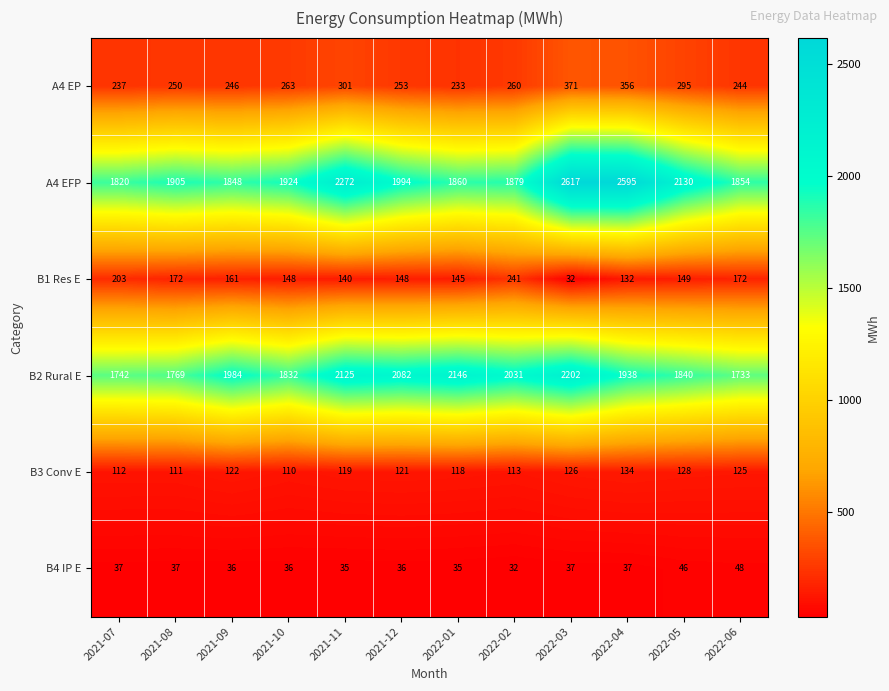

At how many categories does at least one series exceed 1698?

12